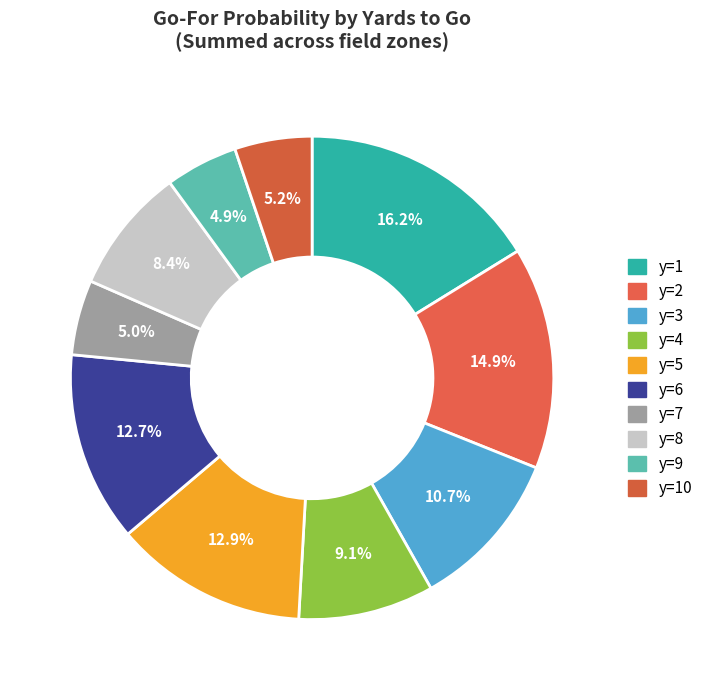

What is the largest slice in the pie chart?

y=1